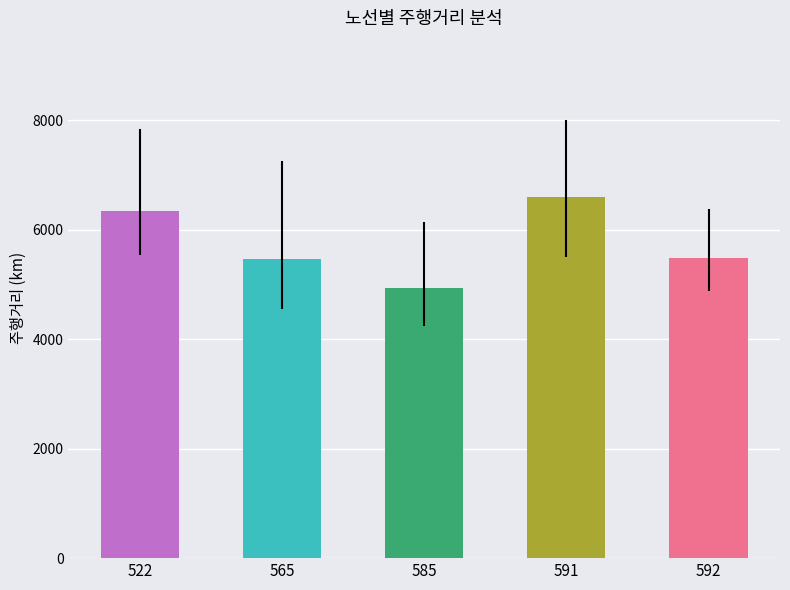

What is the ratio of the value at 522 to the value at 585?

1.3